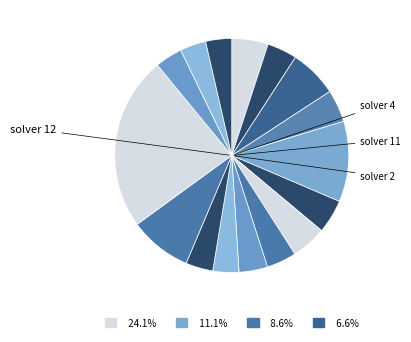

Which slice is the smallest?

9